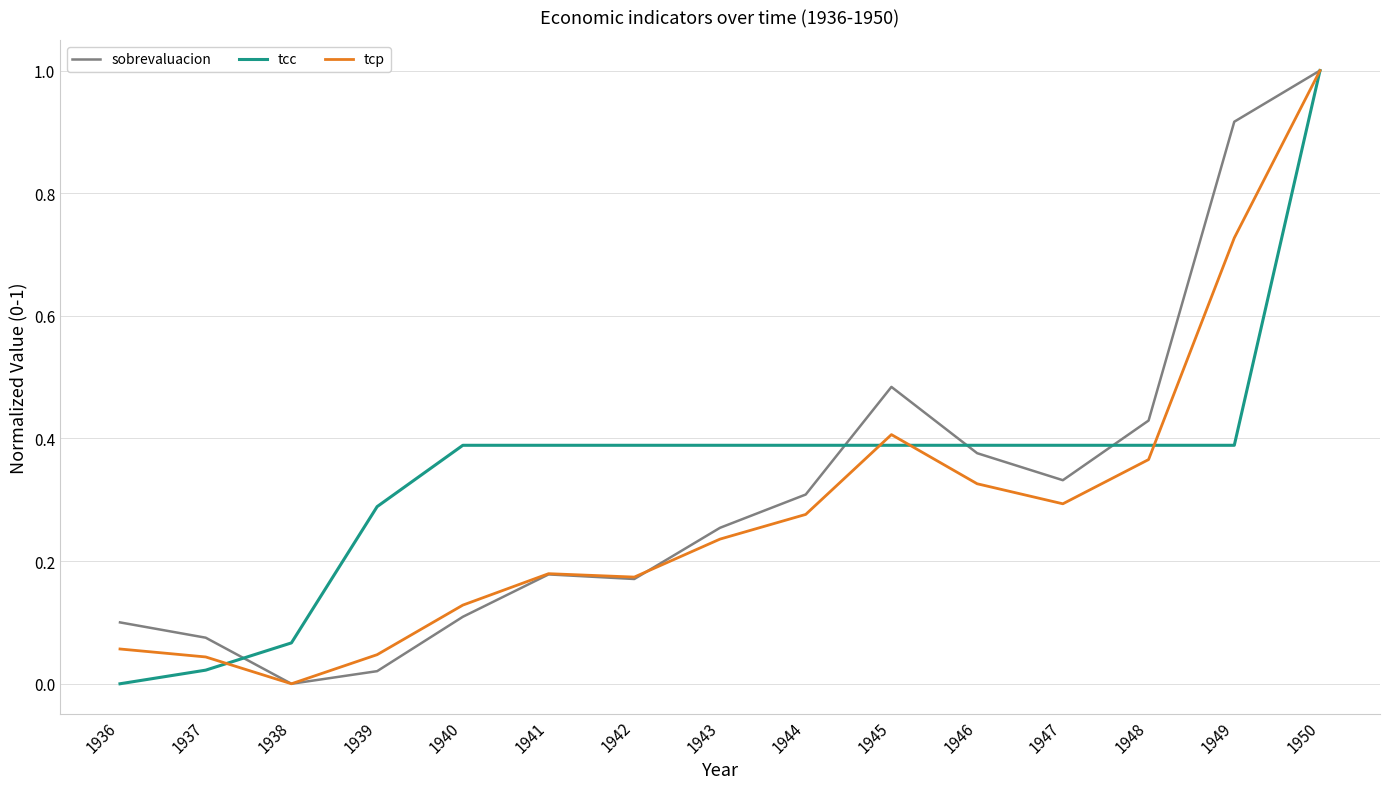

Between 1942 and 1947, which series saw the biggest shift?

sobrevaluacion